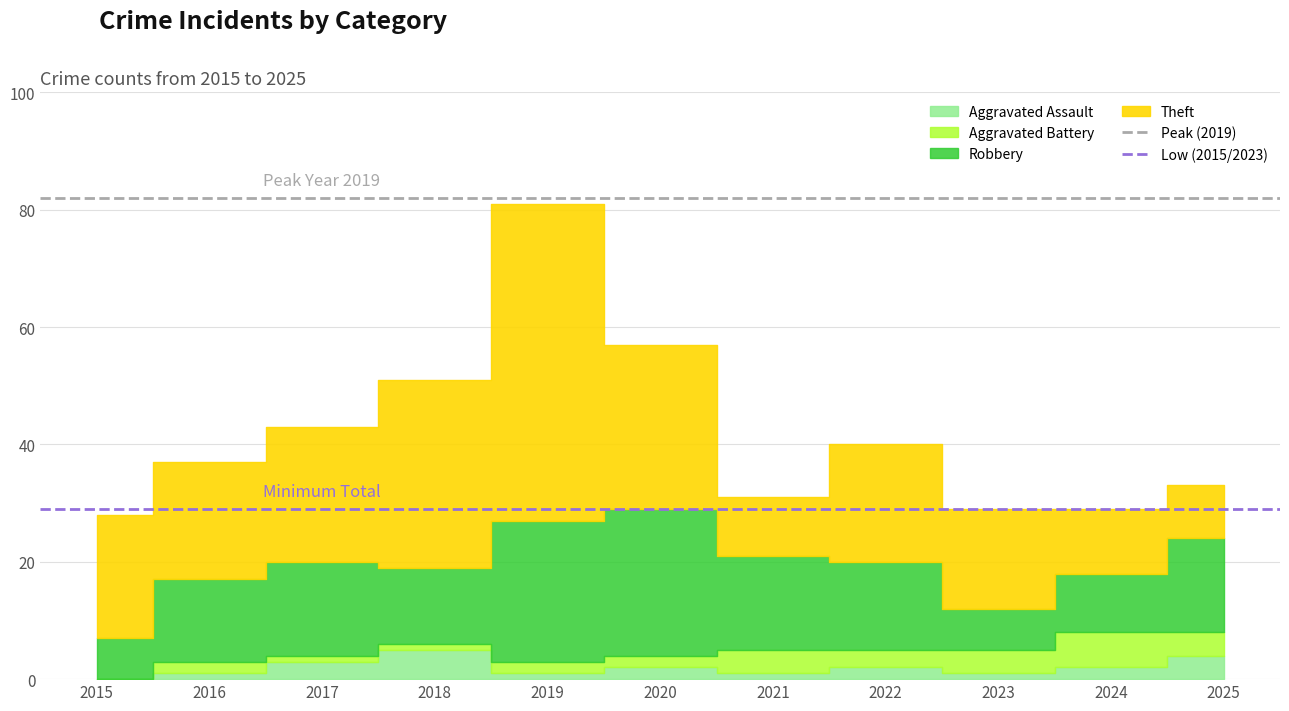

What is the highest value of the Low (2015/2023) series?

29